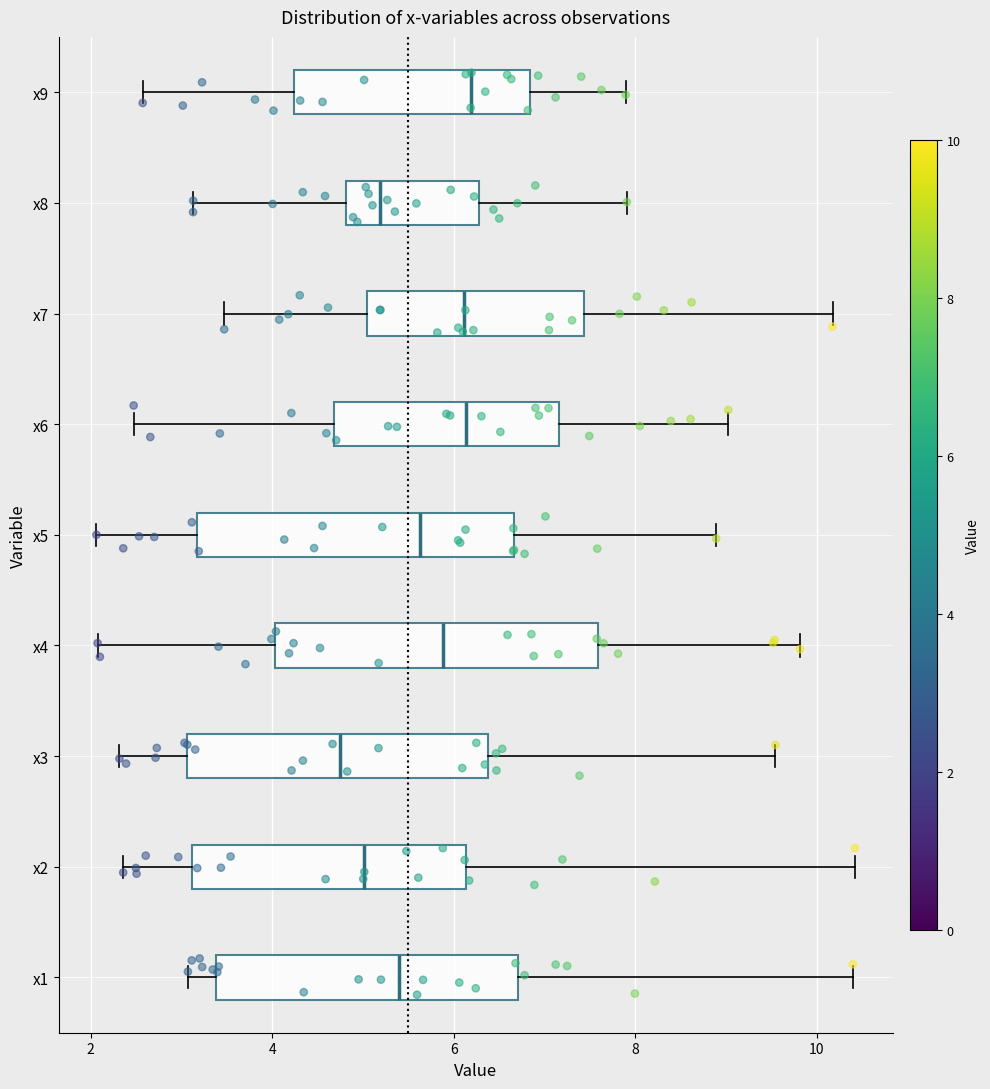

Reading bottom to top, read every box against the x-axis: the position of its median line, the range the box covers, and the ends of its whiskers. The values are not printed on the chart, so give them approximately, as read against the axis.

x1: median 5.4, box 3.4 to 6.8, whiskers 3.0 to 10.4
x2: median 5.0, box 3.2 to 6.2, whiskers 2.4 to 10.4
x3: median 4.8, box 3.0 to 6.4, whiskers 2.4 to 9.6
x4: median 5.8, box 4.0 to 7.6, whiskers 2.0 to 9.8
x5: median 5.6, box 3.2 to 6.6, whiskers 2.0 to 8.8
x6: median 6.2, box 4.6 to 7.2, whiskers 2.4 to 9.0
x7: median 6.2, box 5.0 to 7.4, whiskers 3.4 to 10.2
x8: median 5.2, box 4.8 to 6.2, whiskers 3.2 to 8.0
x9: median 6.2, box 4.2 to 6.8, whiskers 2.6 to 7.8